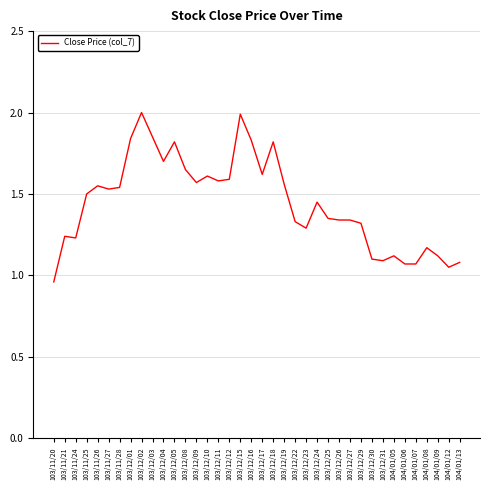

Is it true that the value at 103/12/27 is 0.8?

False